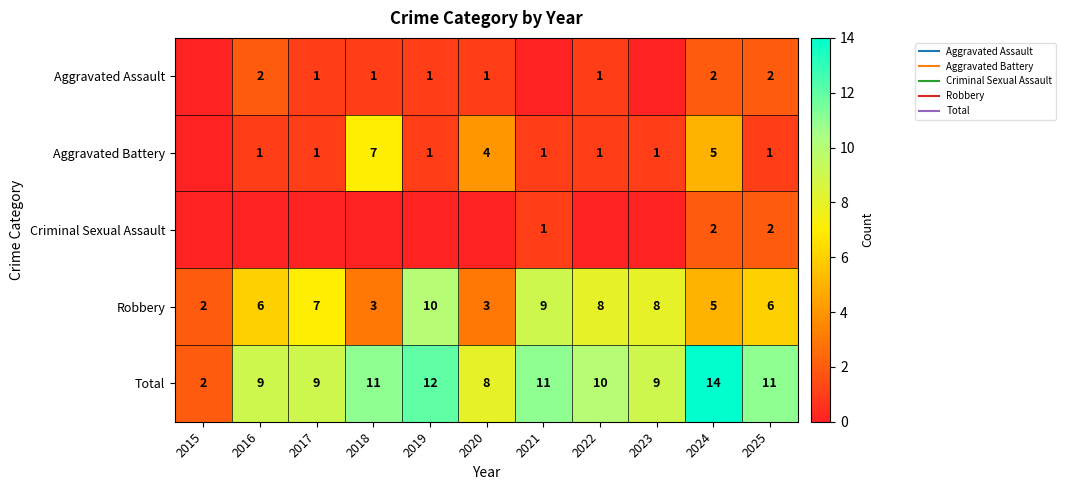

At which label does Total reach its minimum?

2015